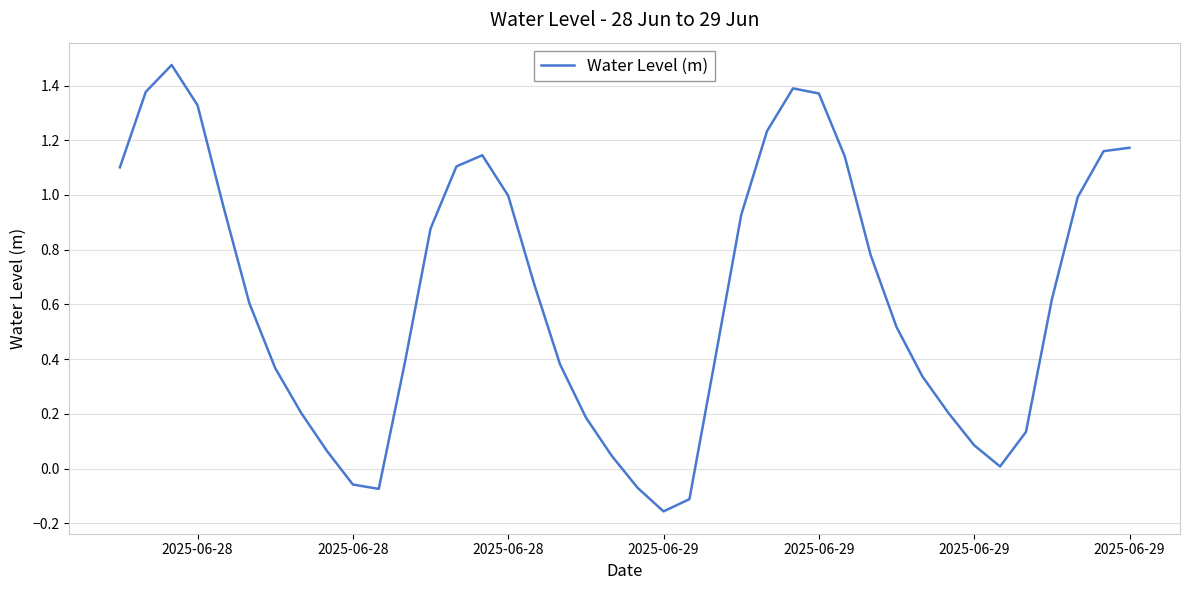

What is the difference between the maximum and minimum values?

1.6